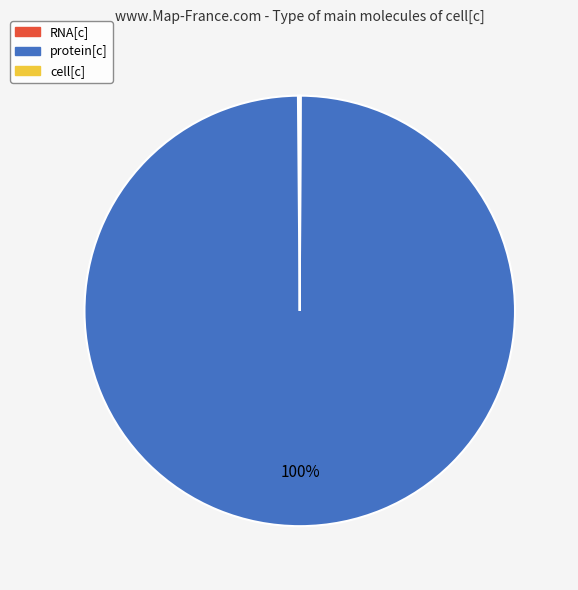

Which slice is the largest?

protein[c]